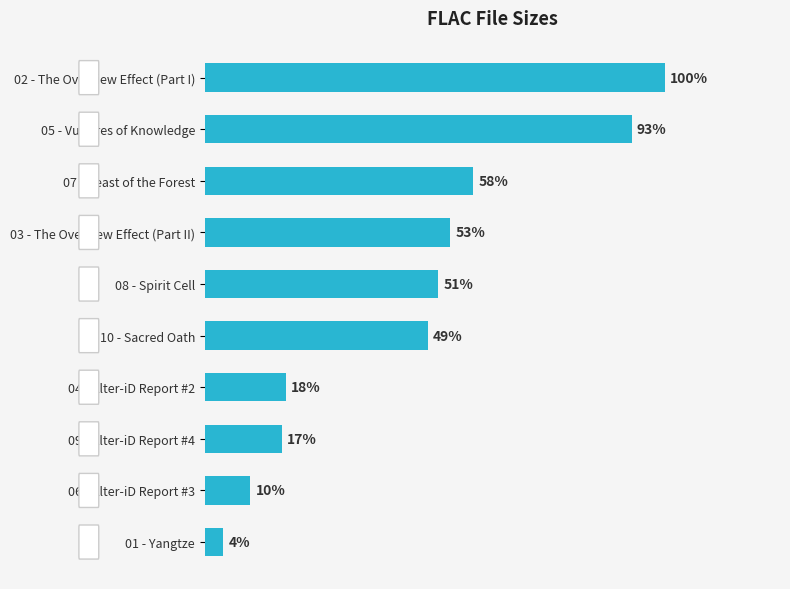

Does the chart contain any negative values?

No